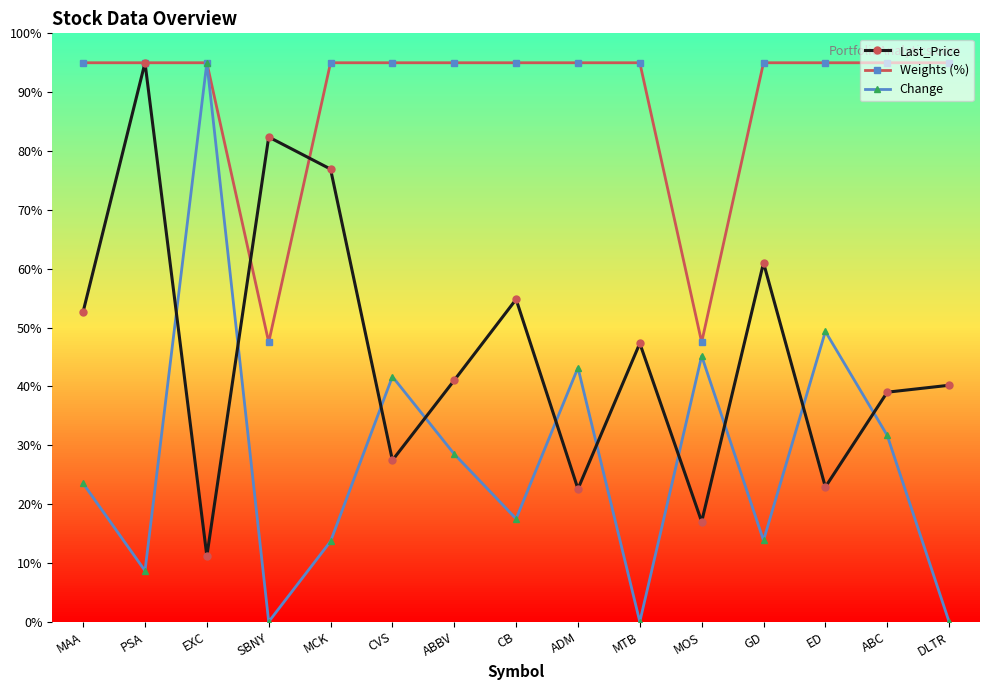

Which series has the largest range (max minus min)?

Change